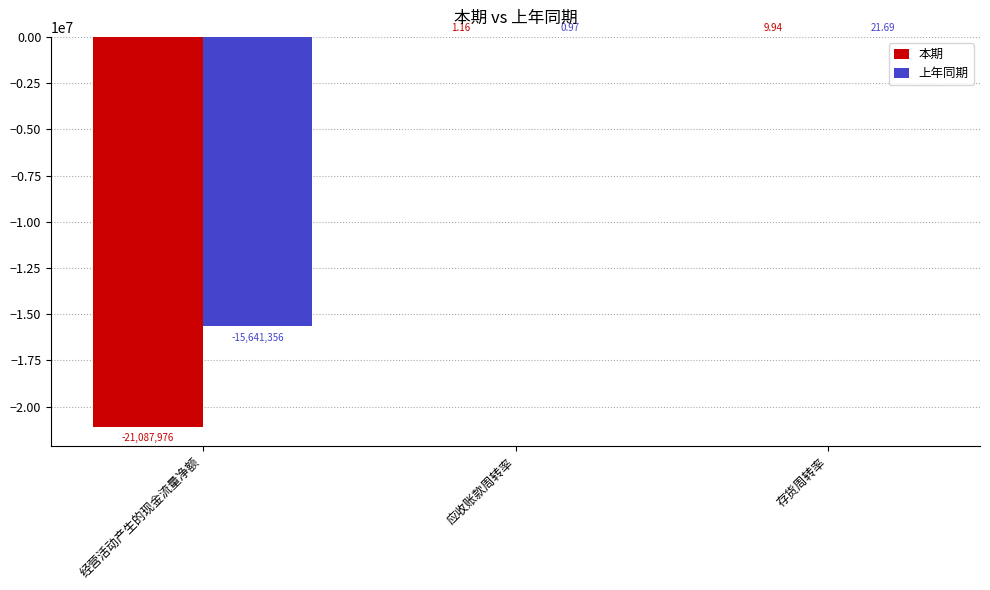

How many groups of bars are there?

3